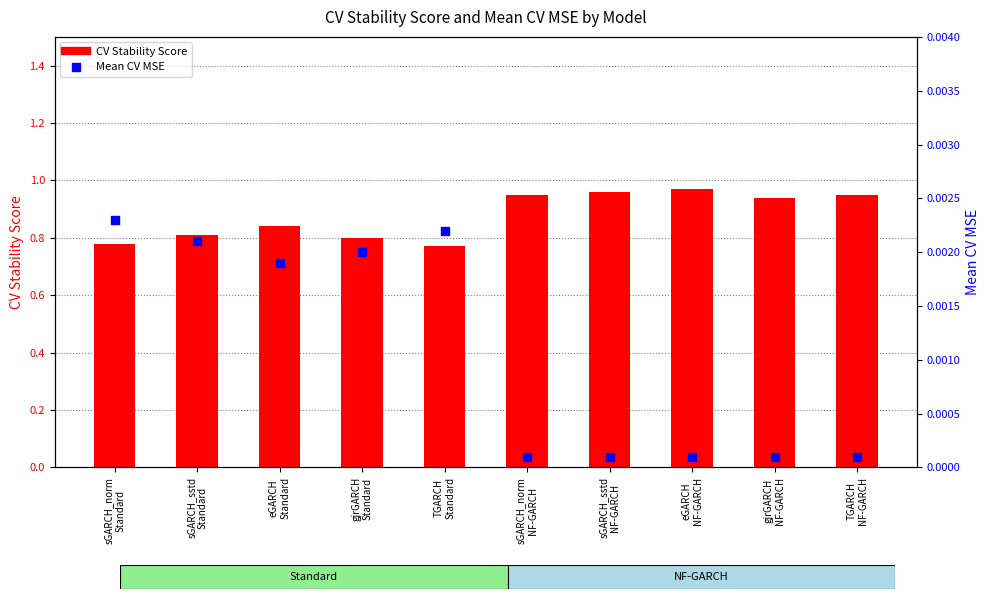

Which series contains the lowest Y value?

Mean CV MSE